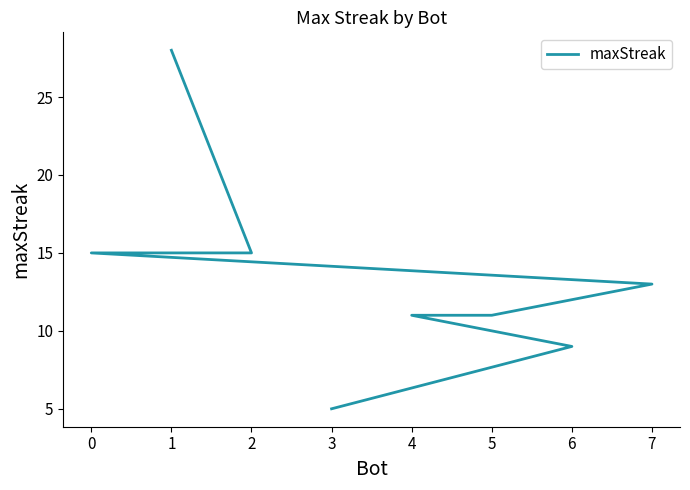

True or false: the data shows 9 at 2.

False